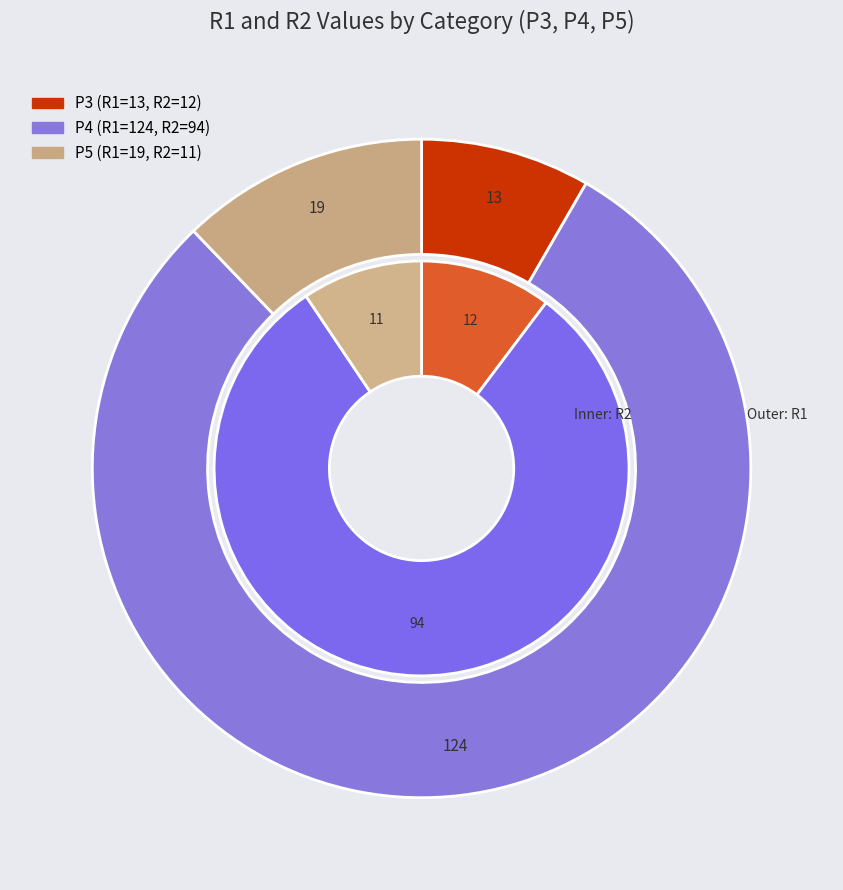

How many segments does this pie chart have?

3